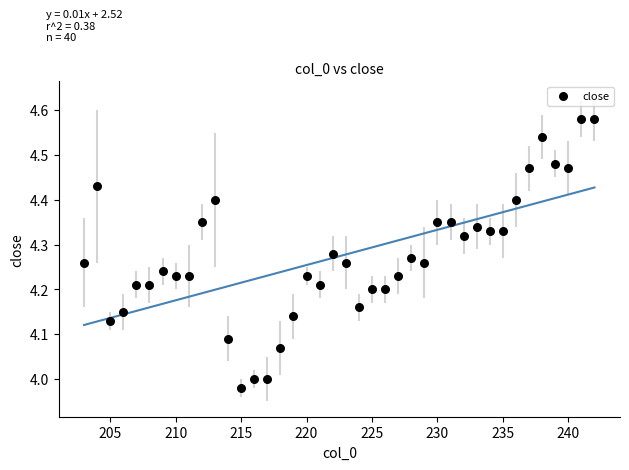

What is the range of X values (max minus min)?

39.0